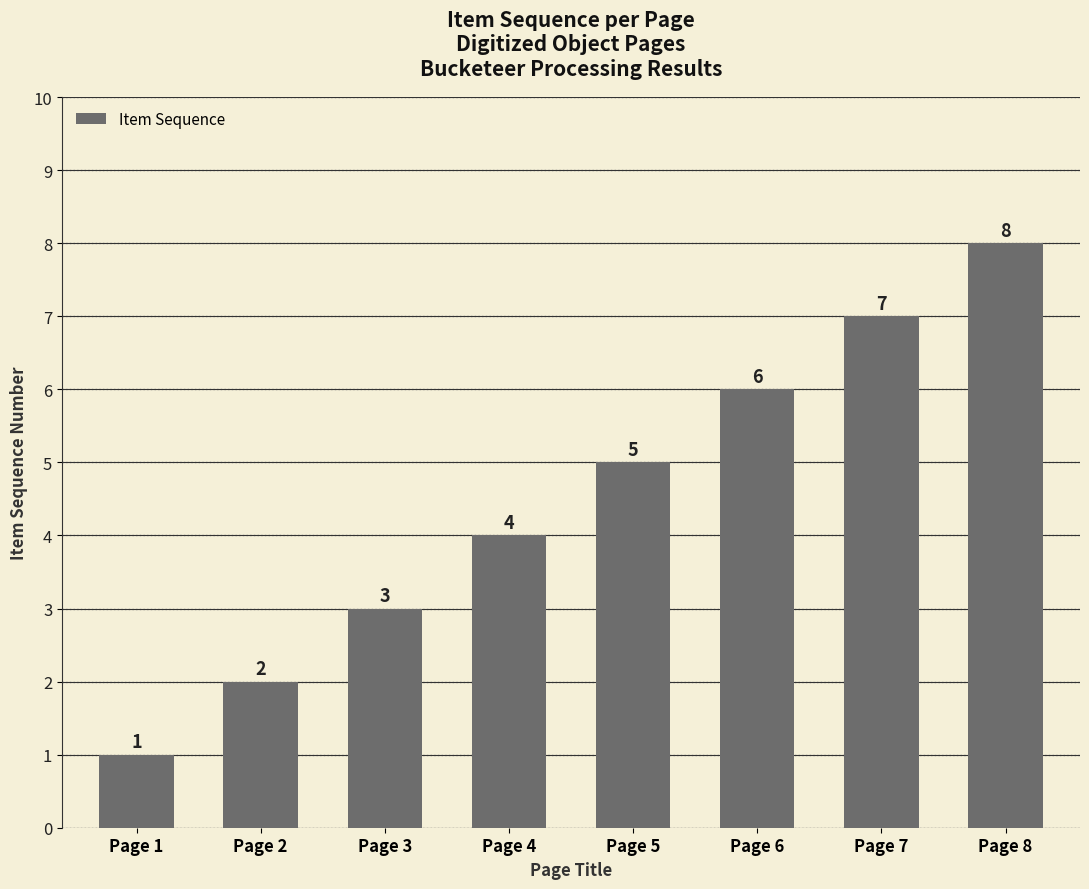

What is the difference between the values at Page 3 and Page 7?

4